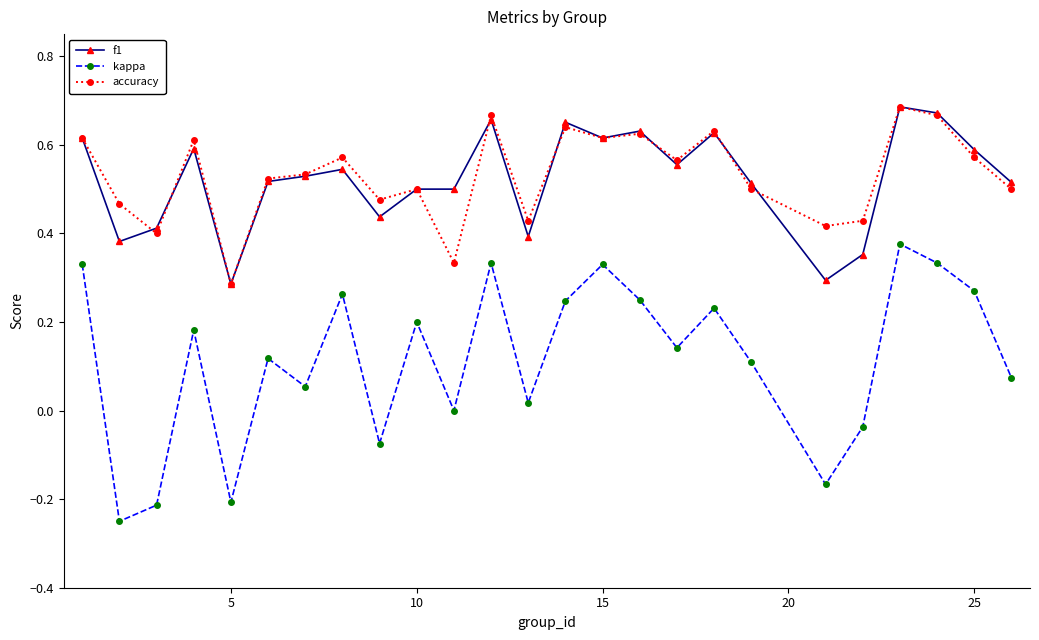

True or false: kappa and accuracy cross at least once.

False